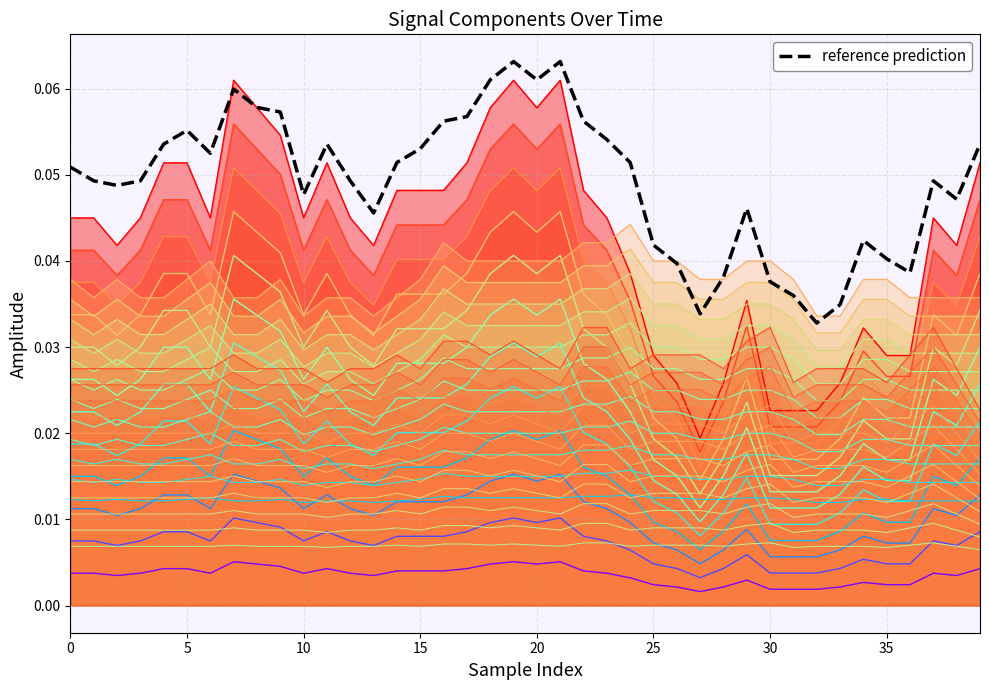

Reading left to right, extract all data points from this chart.

0.1	0.0	0.0	0.0	0.1	0.1	0.1	0.1	0.1	0.1	0.0	0.1	0.0	0.0	0.1	0.1	0.1	0.1	0.1	0.1	0.1	0.1	0.1	0.1	0.1	0.0	0.0	0.0	0.0	0.0	0.0	0.0	0.0	0.0	0.0	0.0	0.0	0.0	0.0	0.1